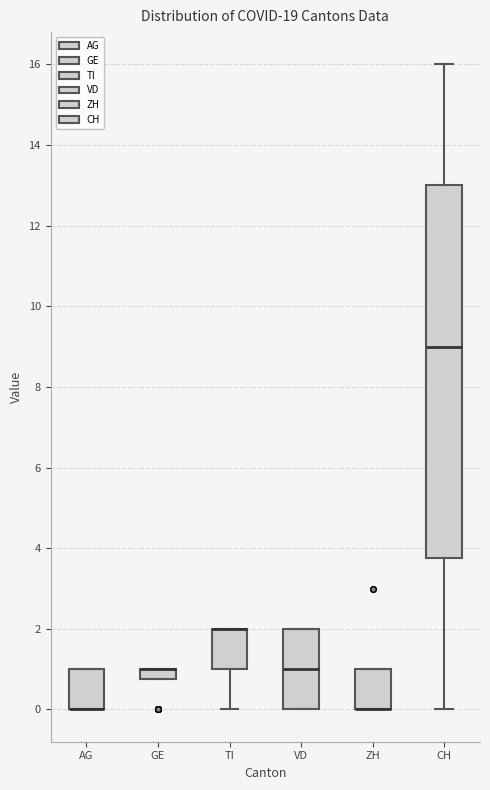

Where is the lower edge of the box for VD on the y-axis? The values are not printed on the chart, so give them approximately, as read against the axis.

0.0